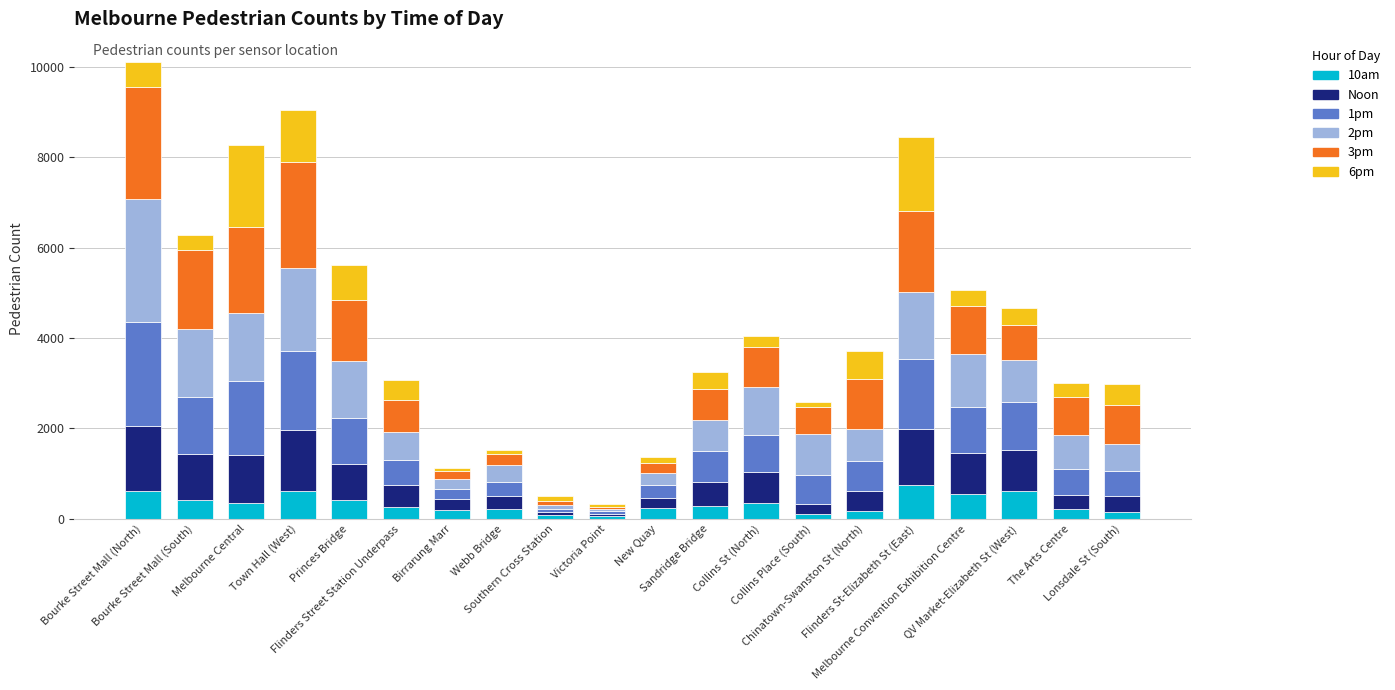

What is the sum of all 2pm values?

18713